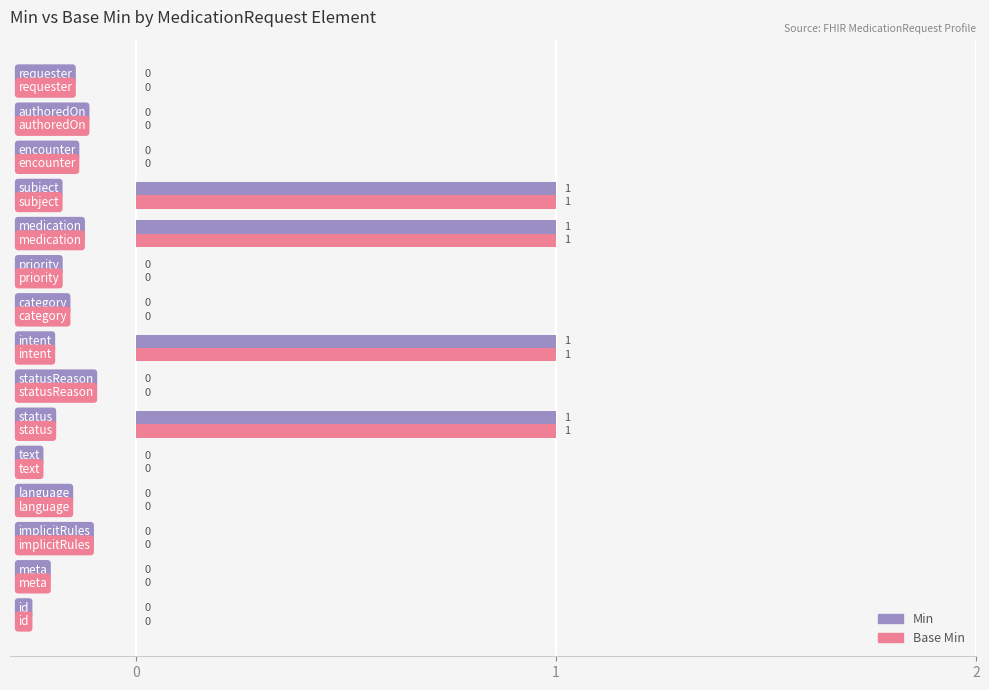

How many Min values are between 0 and 1?

15